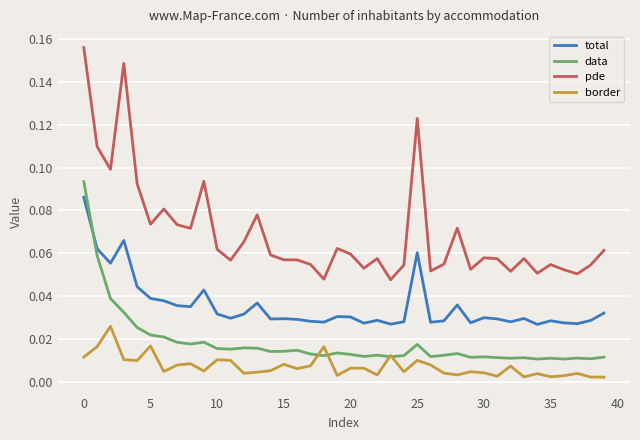

Which series ends up on top after the final intersection of total and data?

total